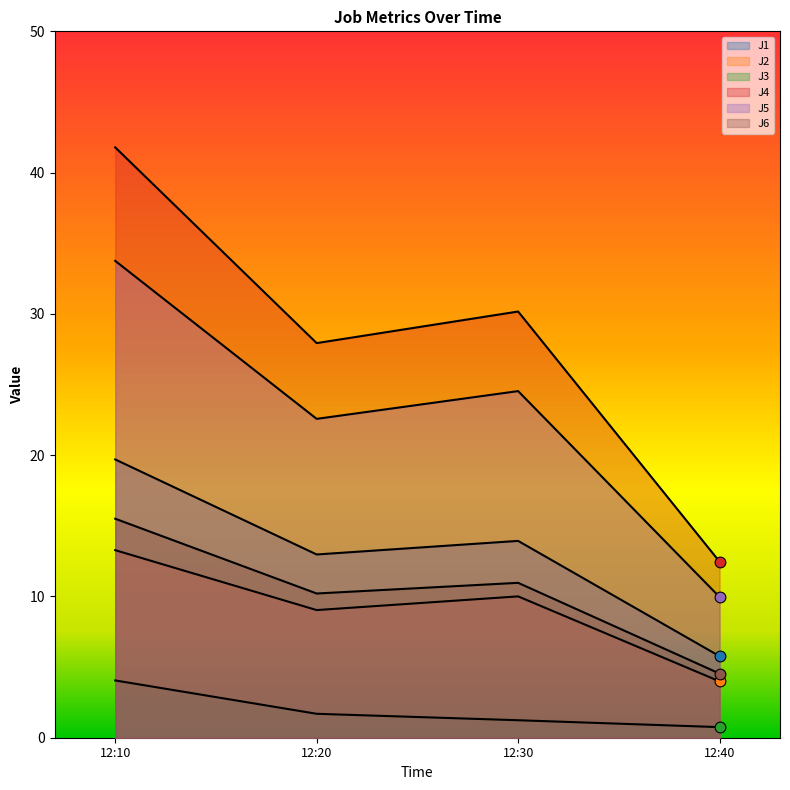

What is the total value across all series at 12:20?

84.4